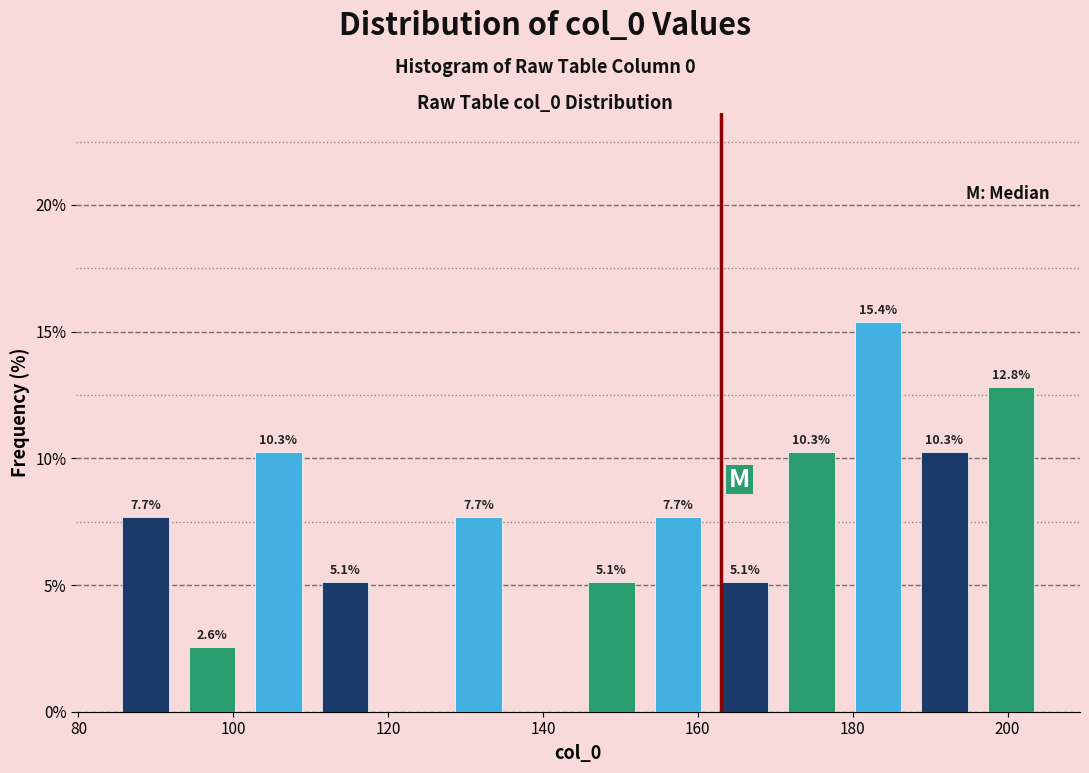

Which range on the x-axis has the tallest bar?

178 to 188